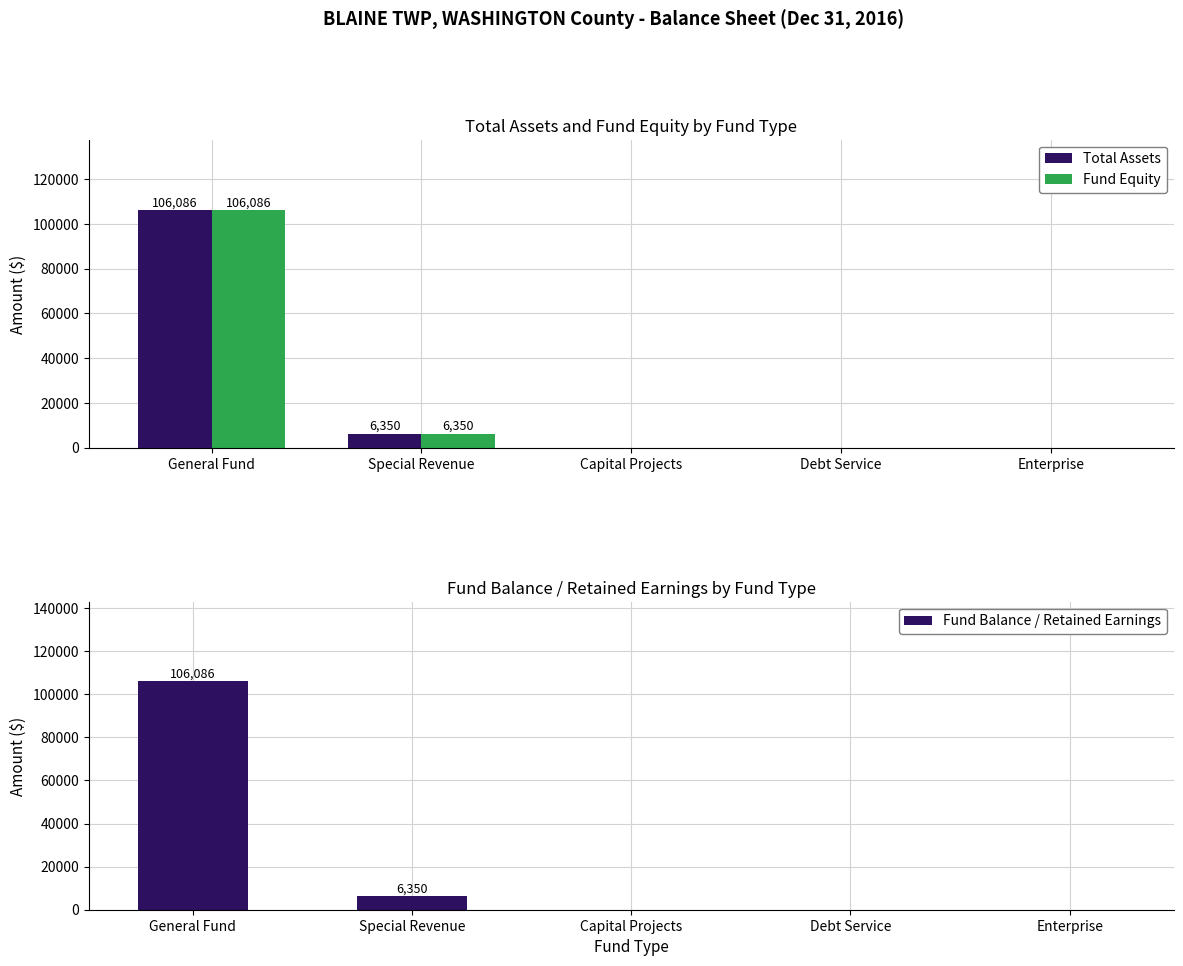

What is the total value across all series at General Fund?

318258